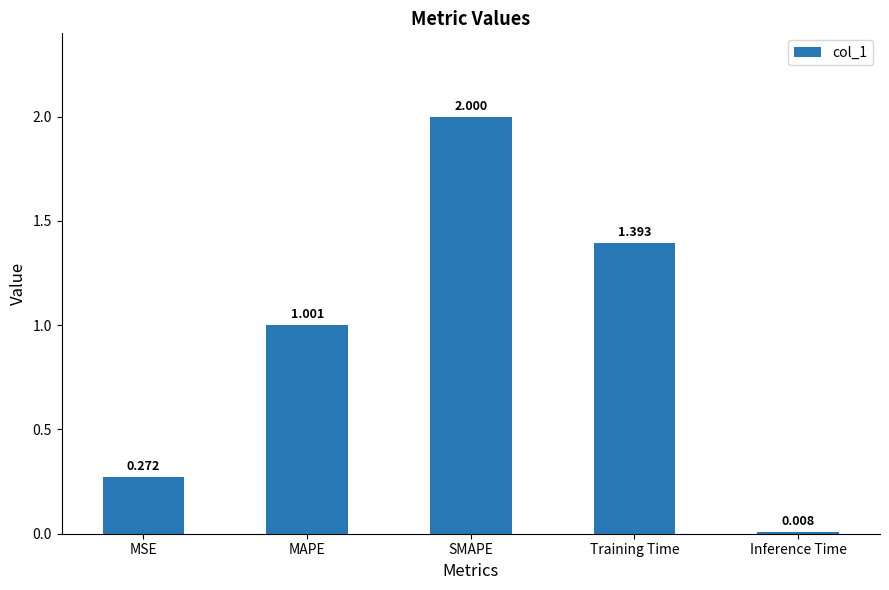

Where is the data nearest to the value 1?

MAPE